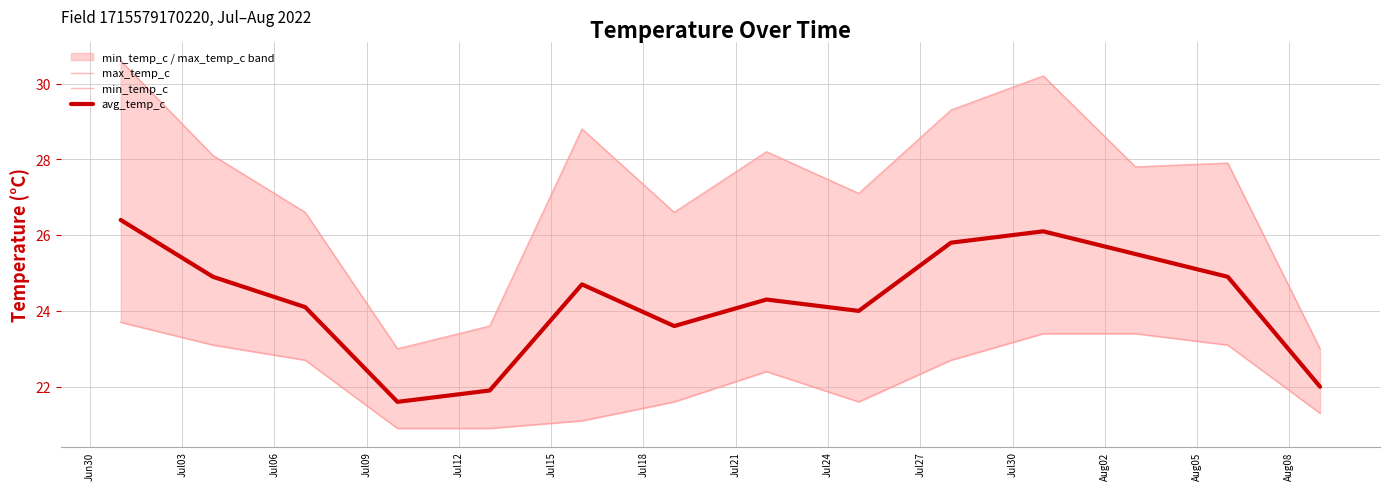

Reading left to right, transcribe all the data shown in this chart.

max_temp_c: 30.6	28.1	26.6	23.0	23.6	28.8	26.6	28.2	27.1	29.3	30.2	27.8	27.9	23.0
min_temp_c: 23.7	23.1	22.7	20.9	20.9	21.1	21.6	22.4	21.6	22.7	23.4	23.4	23.1	21.3
avg_temp_c: 26.4	24.9	24.1	21.6	21.9	24.7	23.6	24.3	24.0	25.8	26.1	25.5	24.9	22.0